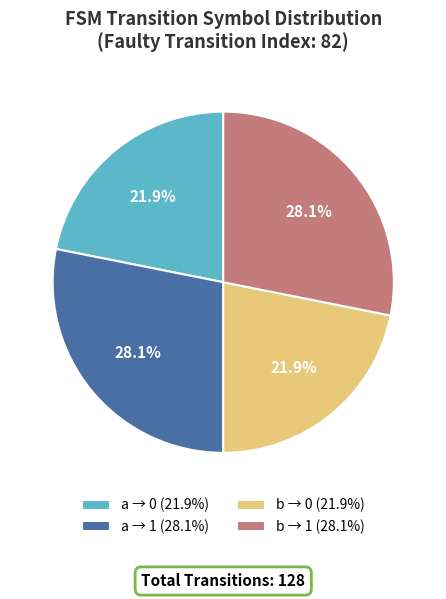

How much of the chart is everything except a → 0 (21.9%)?

78.1%